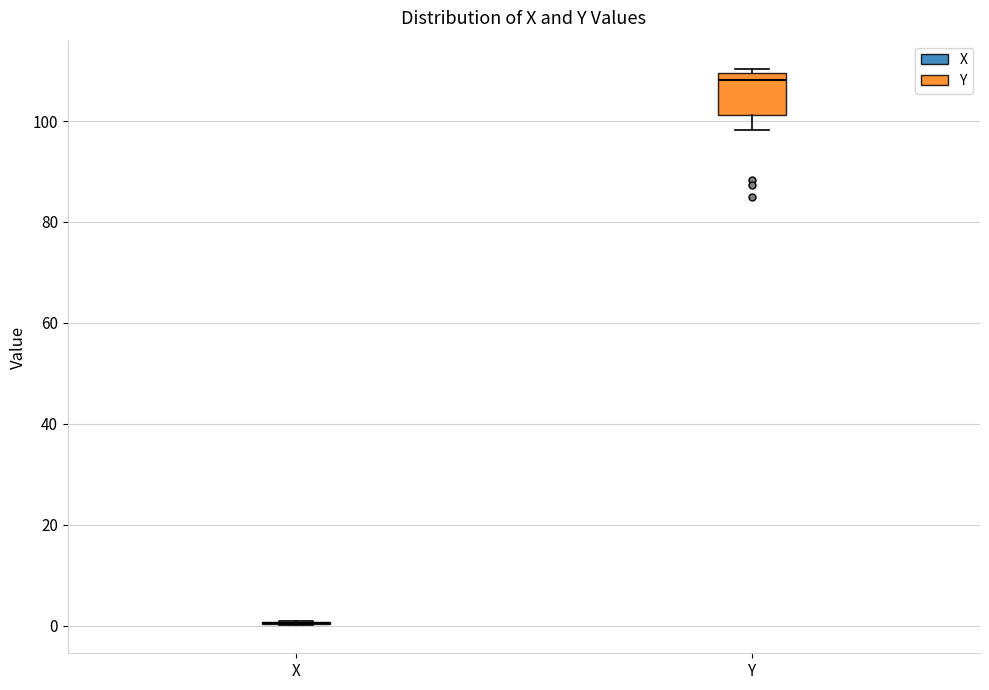

Reading left to right, read every box against the y-axis: the position of its median line, the range the box covers, and the ends of its whiskers. The values are not printed on the chart, so give them approximately, as read against the axis.

X: box collapsed to a line at 0, whiskers 0 to 0
Y: median 108, box 102 to 110, whiskers 98 to 110 (just above the box's upper edge)